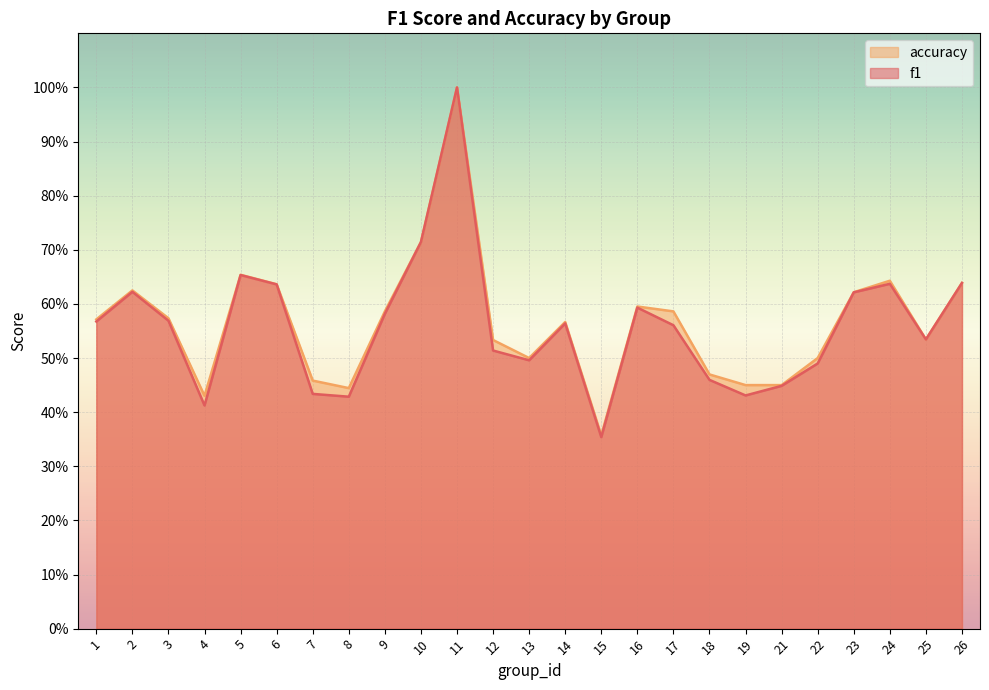

What is the difference between the second highest and minimum values in the f1 series?

0.4